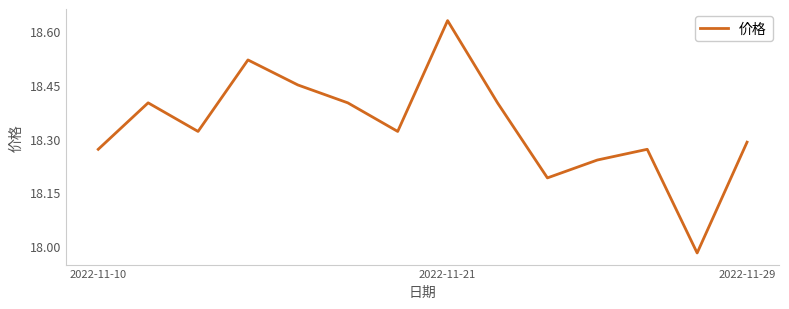

How many lines are shown in the chart?

1